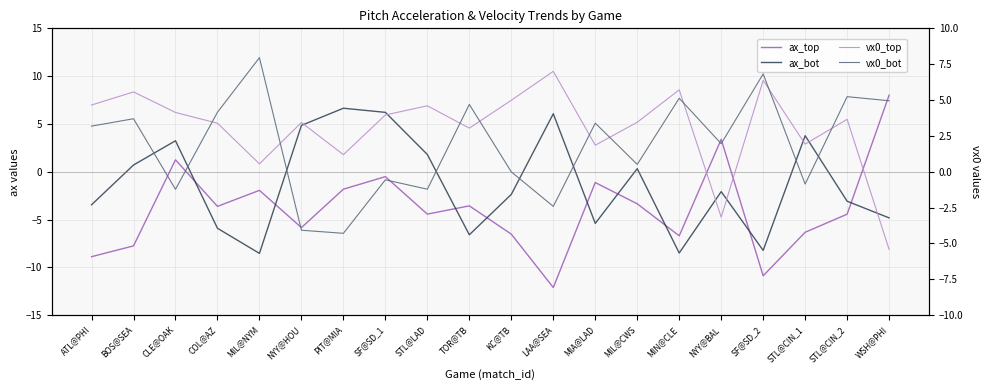

The value of vx0_bot at WSH@PHI is 5.0. True or false?

True